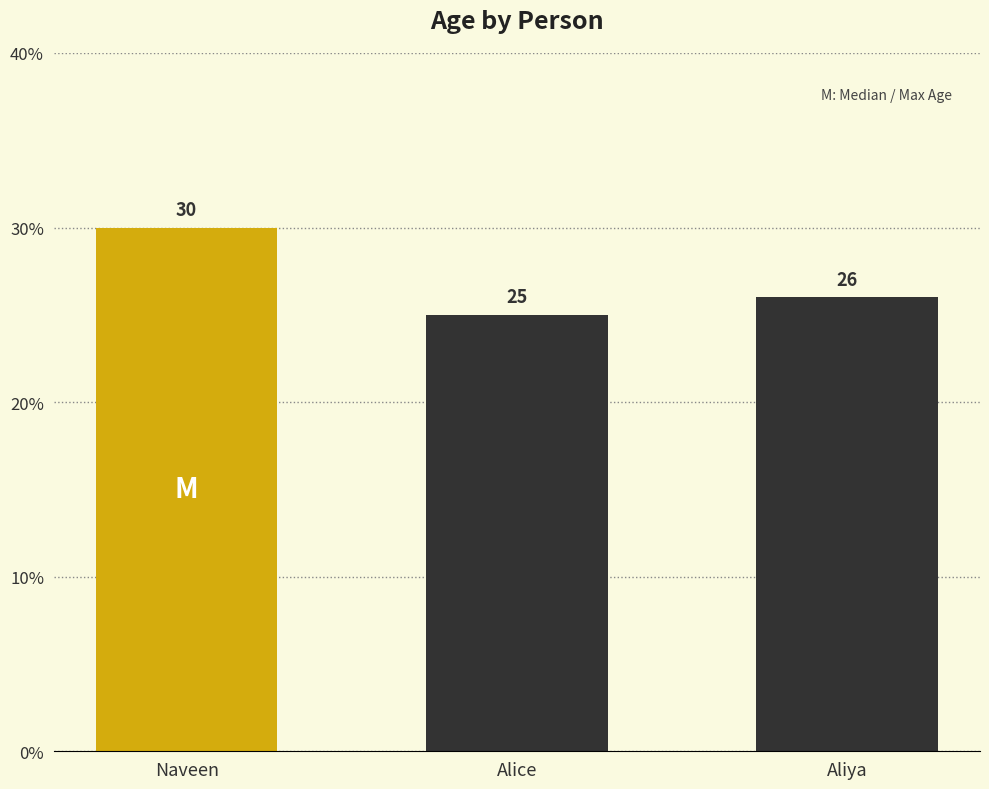

List the labels in order of value, smallest first.

Alice, Aliya, Naveen